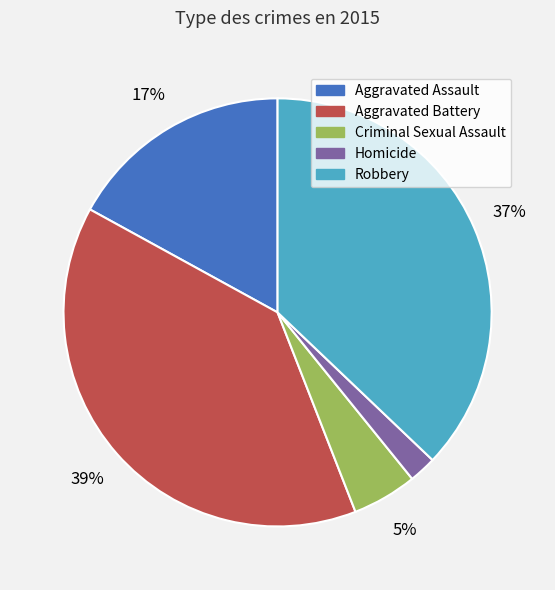

To the nearest percent, what percentage of the pie is Aggravated Battery?

39%